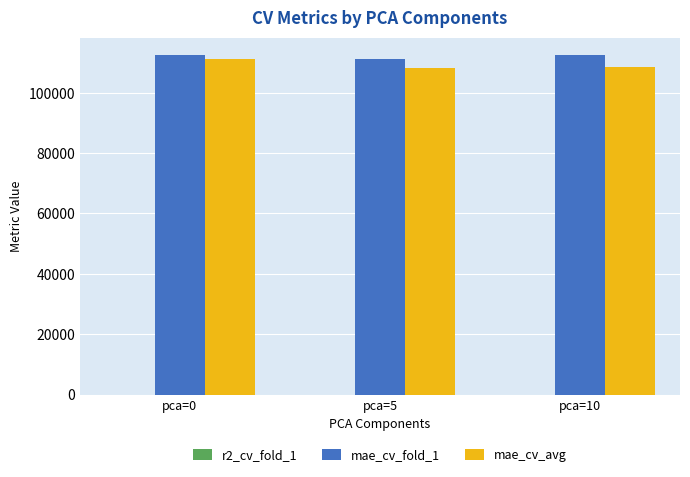

What is the maximum value for mae_cv_avg?

111084.8